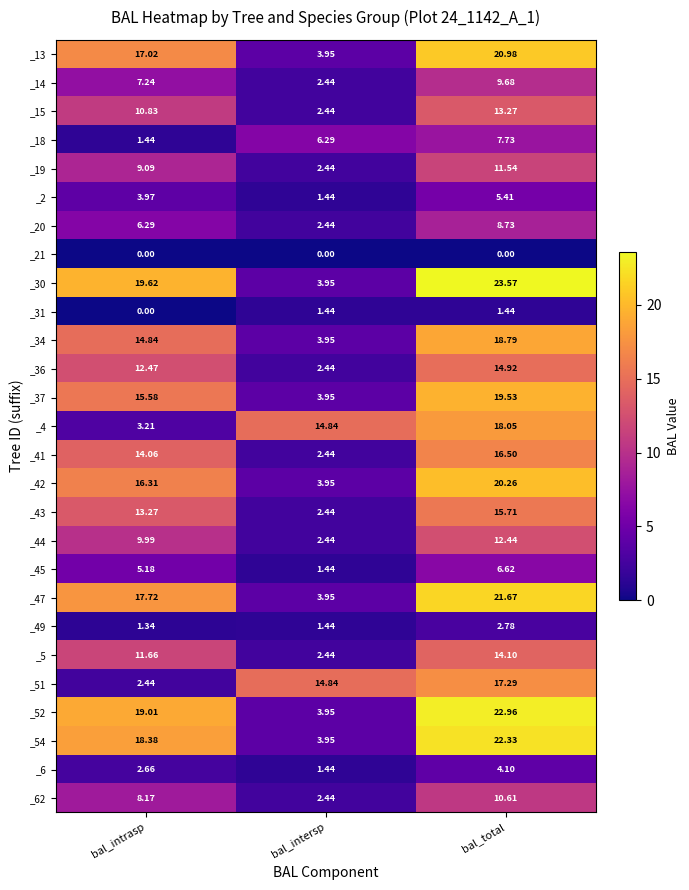

Which series changed the most between bal_intersp and bal_total?

_30